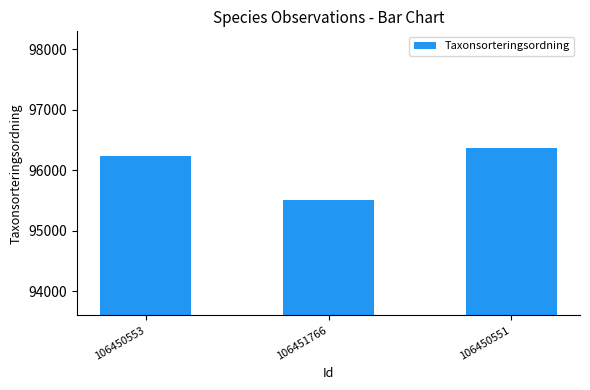

What is the sum of all values?

288115